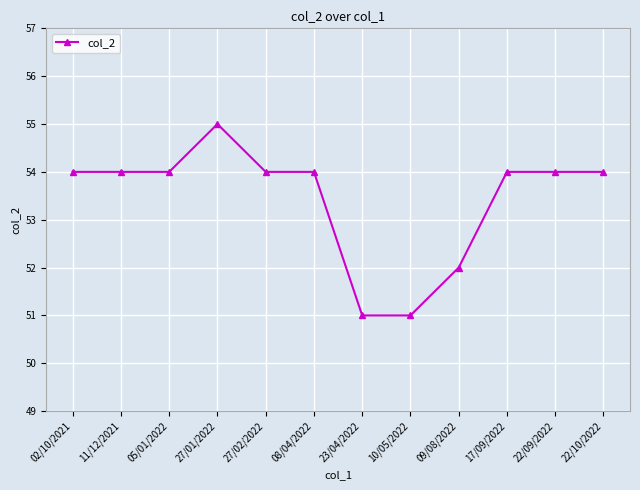

What is the value of the 10th point from the left?

54